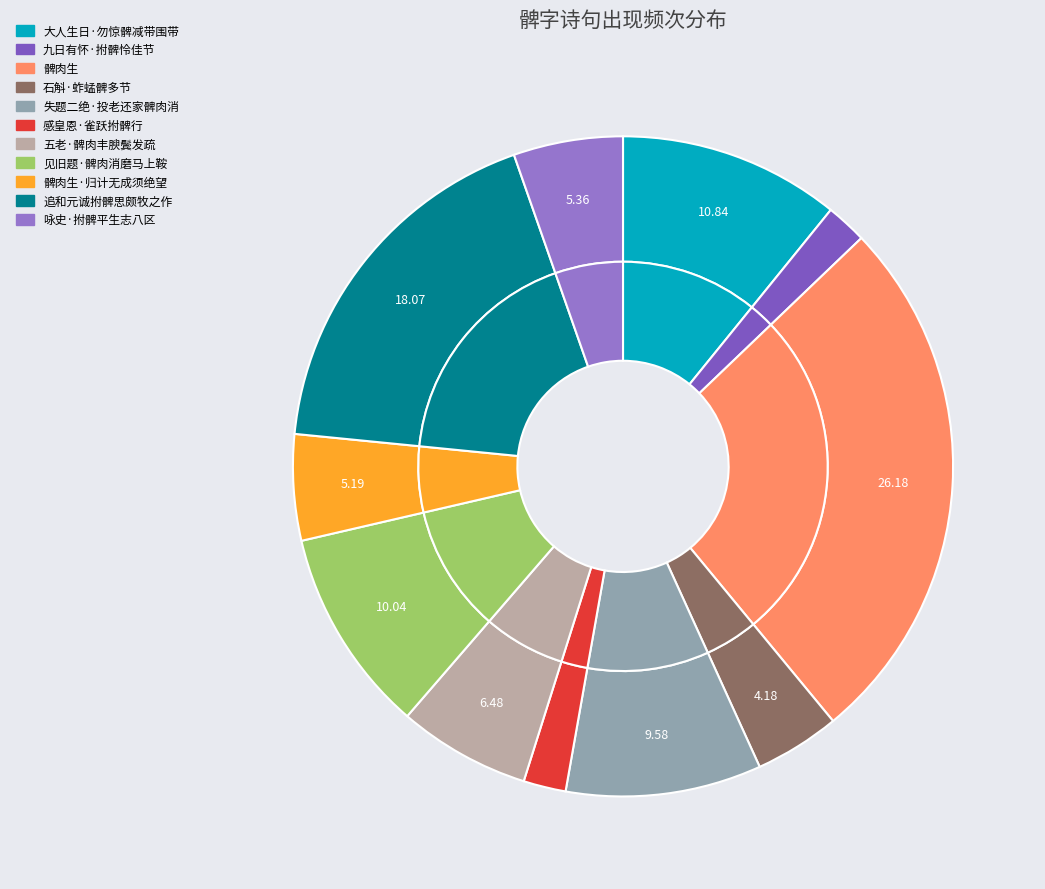

To the nearest percent, what portion does 咏史·拊髀平生志八区 represent?

5%